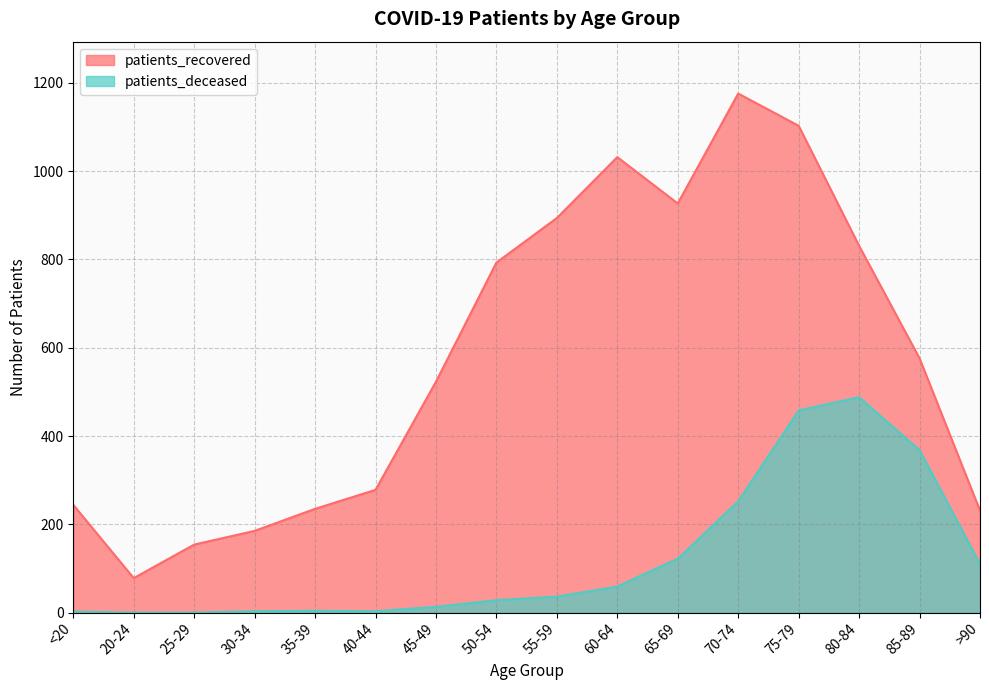

At which category does the chart reach its peak across all series?

70-74